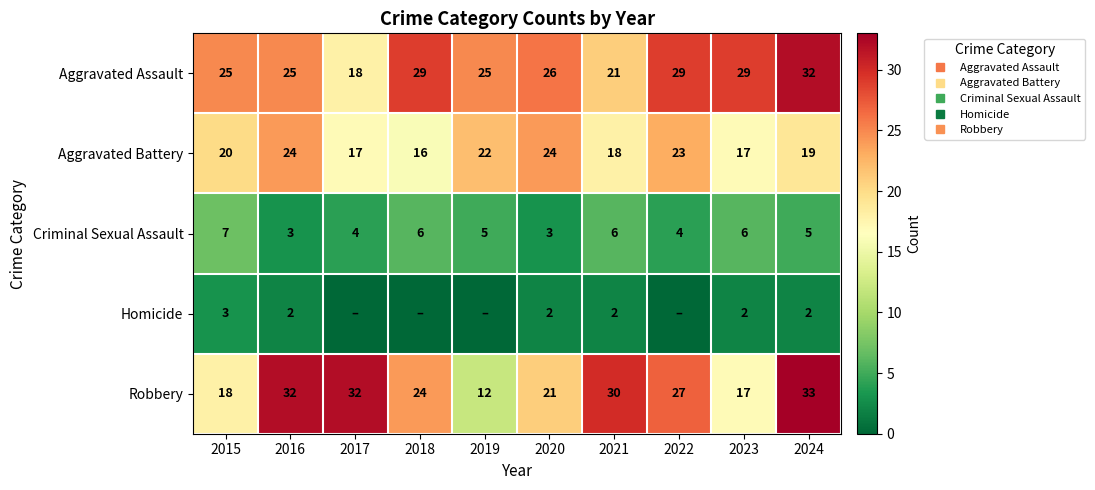

What is the spread (max minus min) of values at 2016?

30